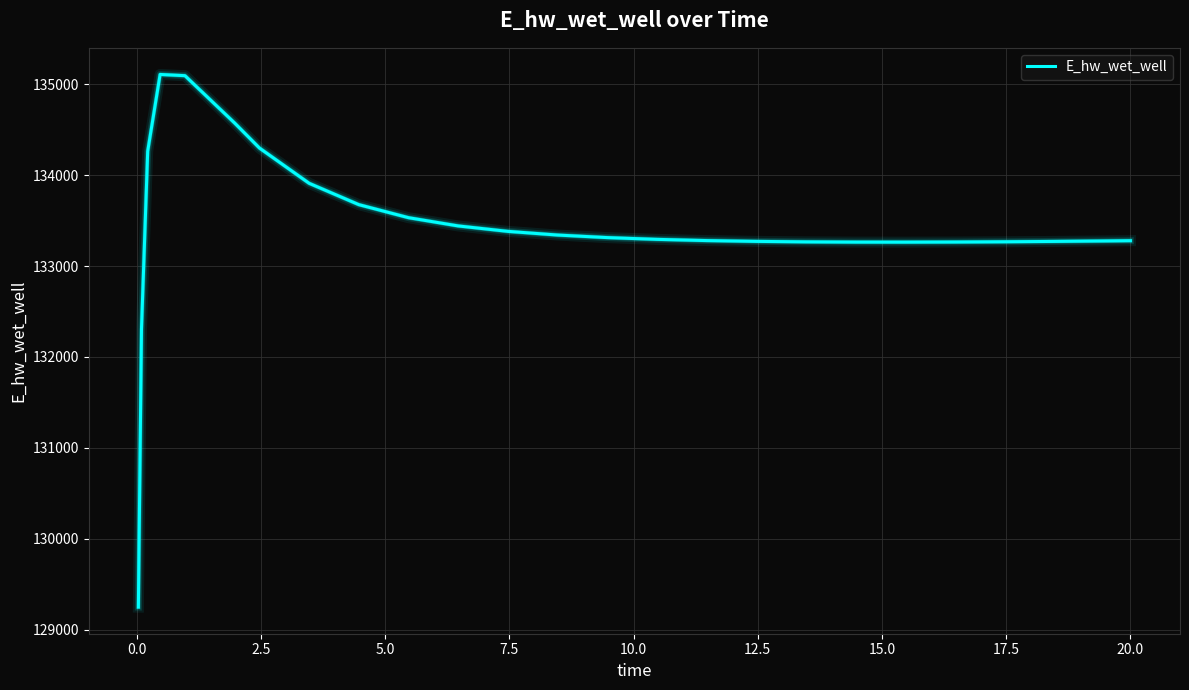

What is the smallest value displayed?

129248.8